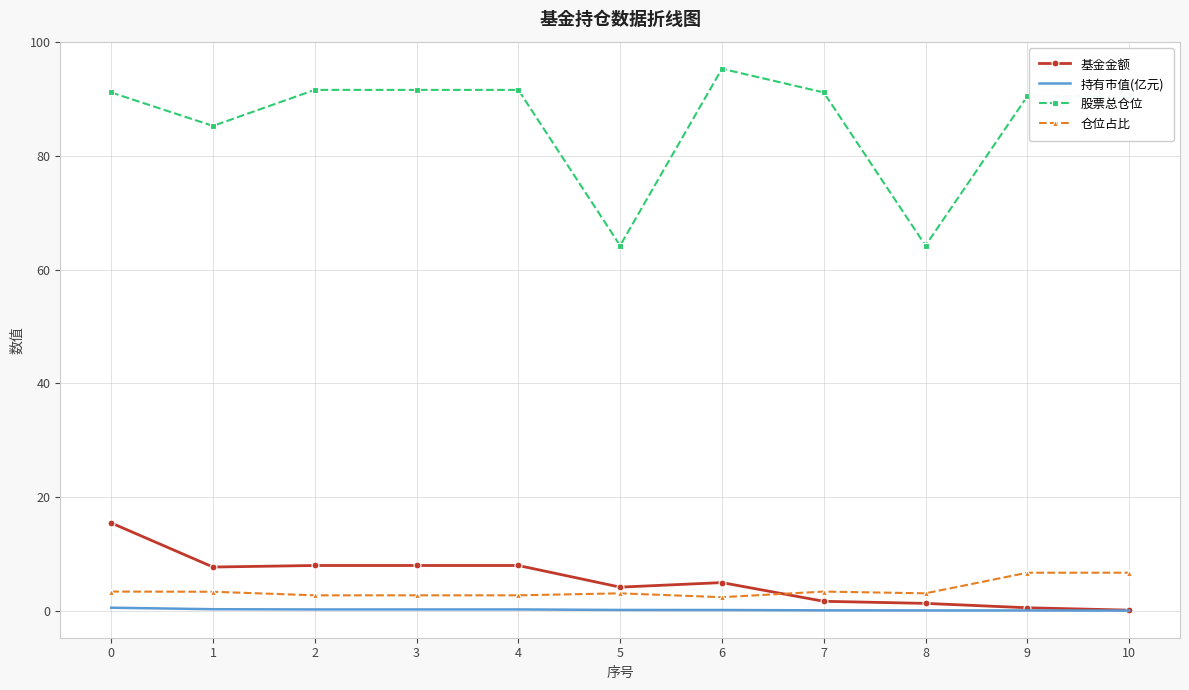

What is the greatest value displayed?

95.4